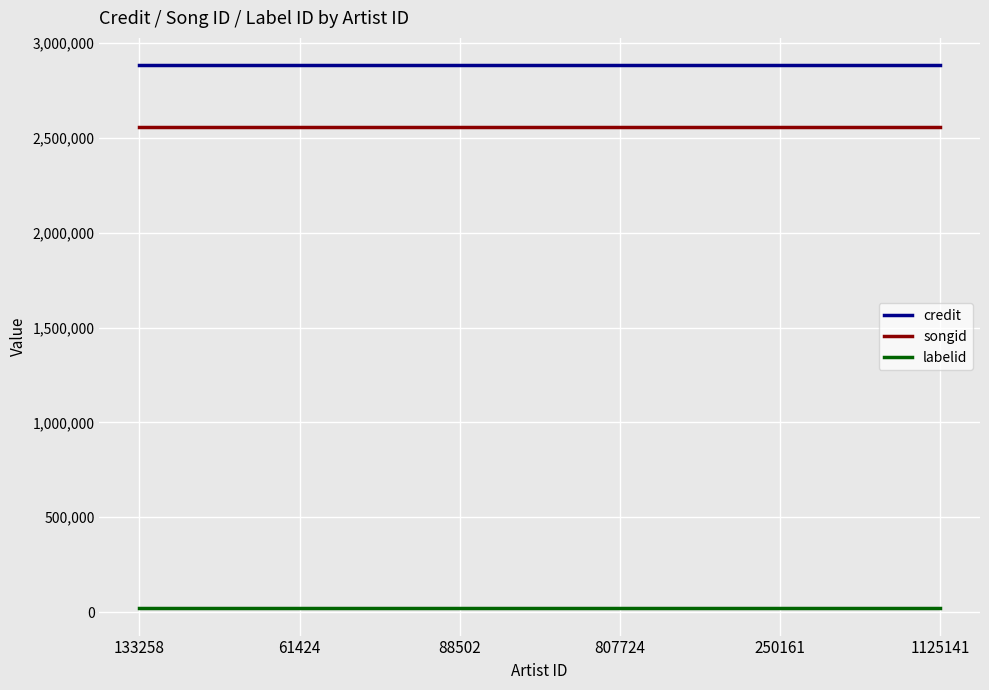

True or false: labelid and songid cross at least once.

False